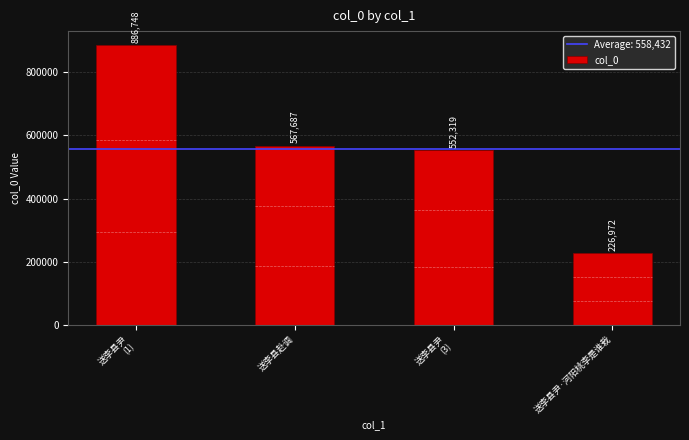

List the labels in order of value, smallest first.

送李县尹·河阳桃李是谁栽, 送李县尹
(3), 送李县赴调, 送李县尹
(1)